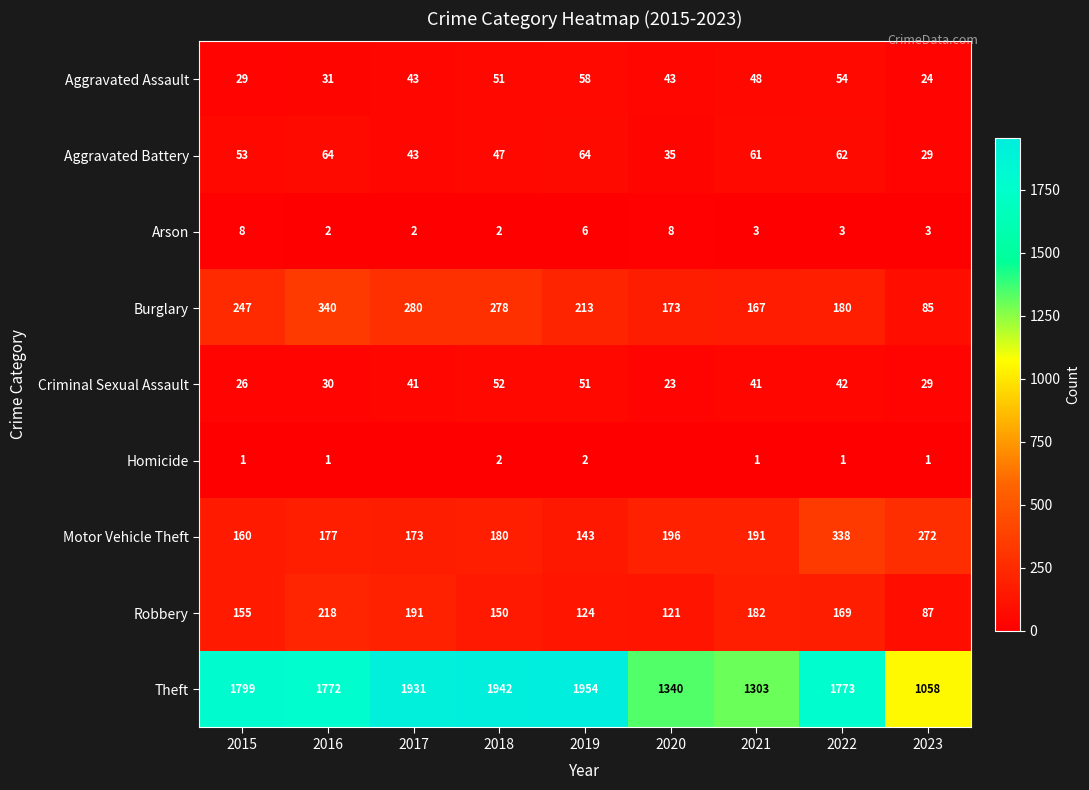

What is the approximate value of Burglary at 2020, to the nearest 50?

150